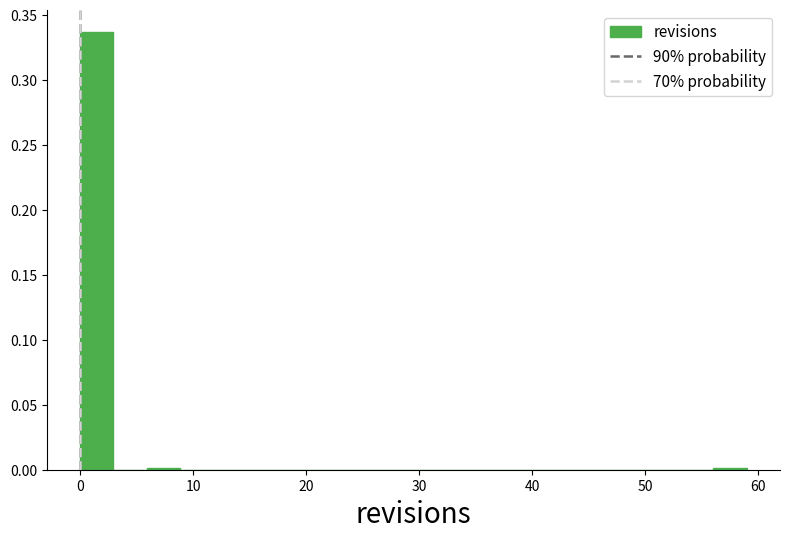

Read against the x-axis, roughly where is the centre of the tallest bar?

1